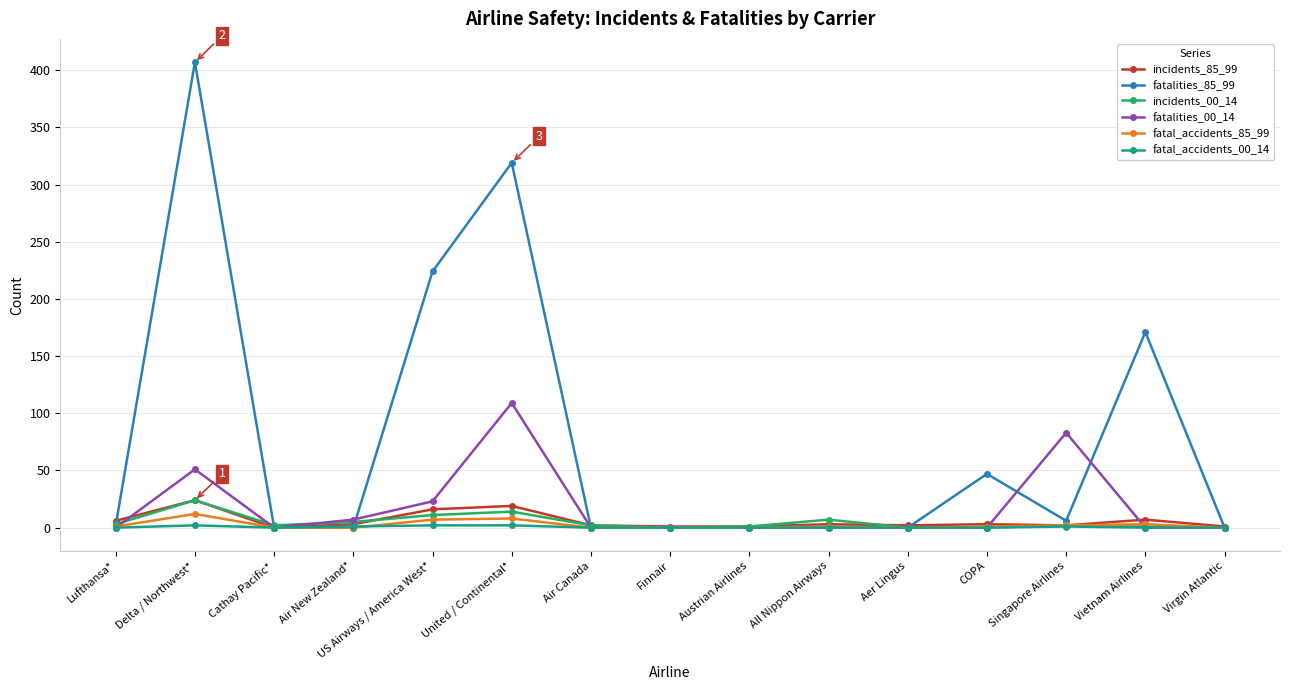

Count the number of data series in this chart.

6